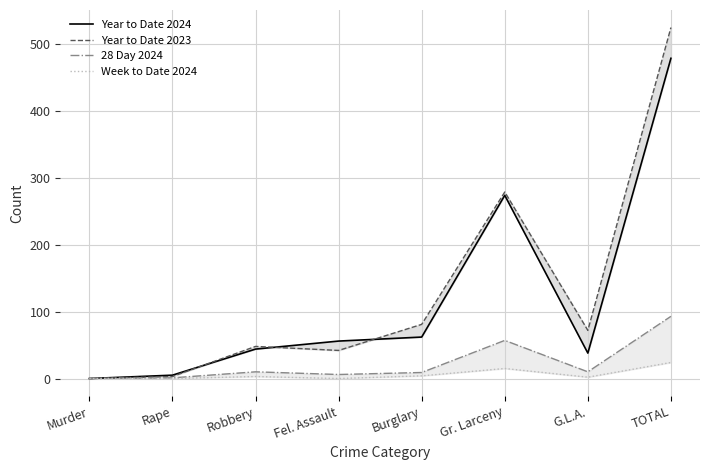

At which category does 28 Day 2024 reach its first local peak?

Robbery